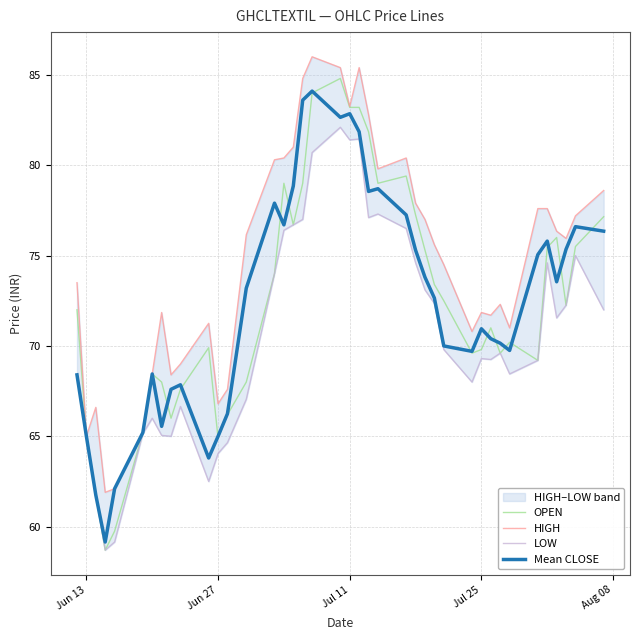

True or false: Mean CLOSE and LOW cross at least once.

False